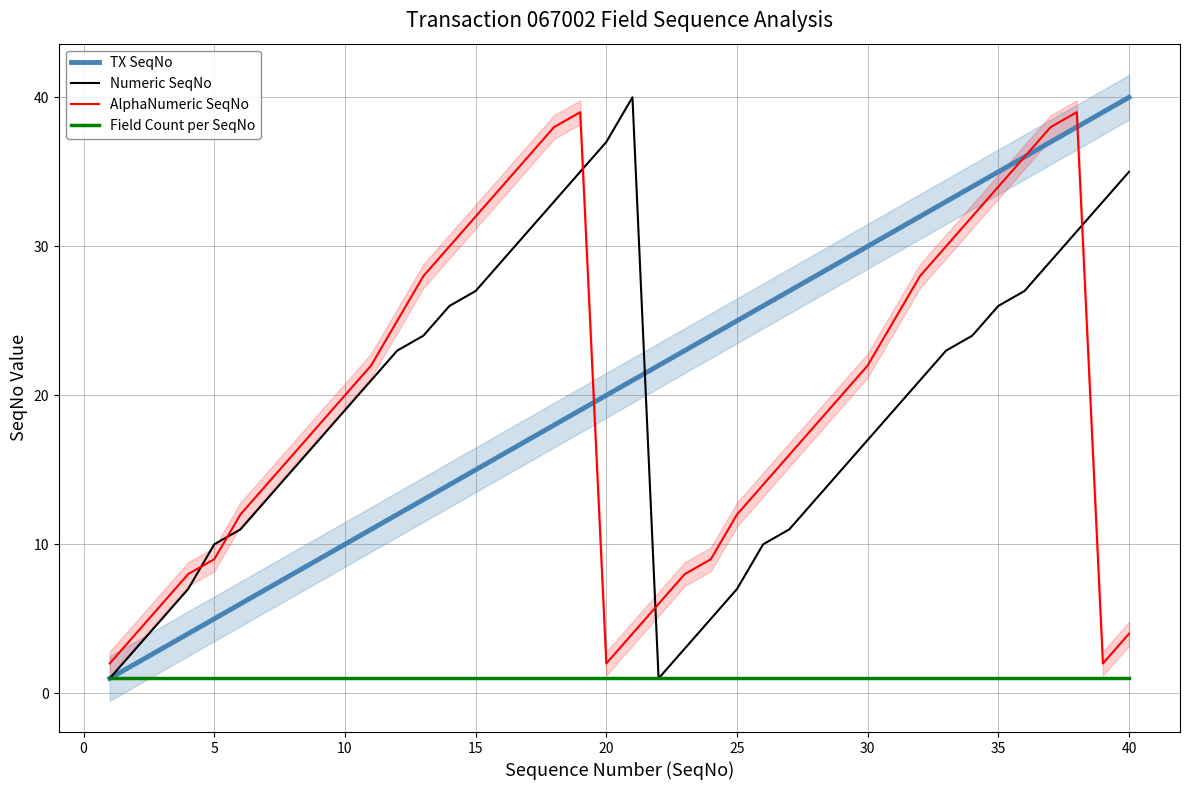

Is it true that AlphaNumeric SeqNo equals 16 at 35?

False